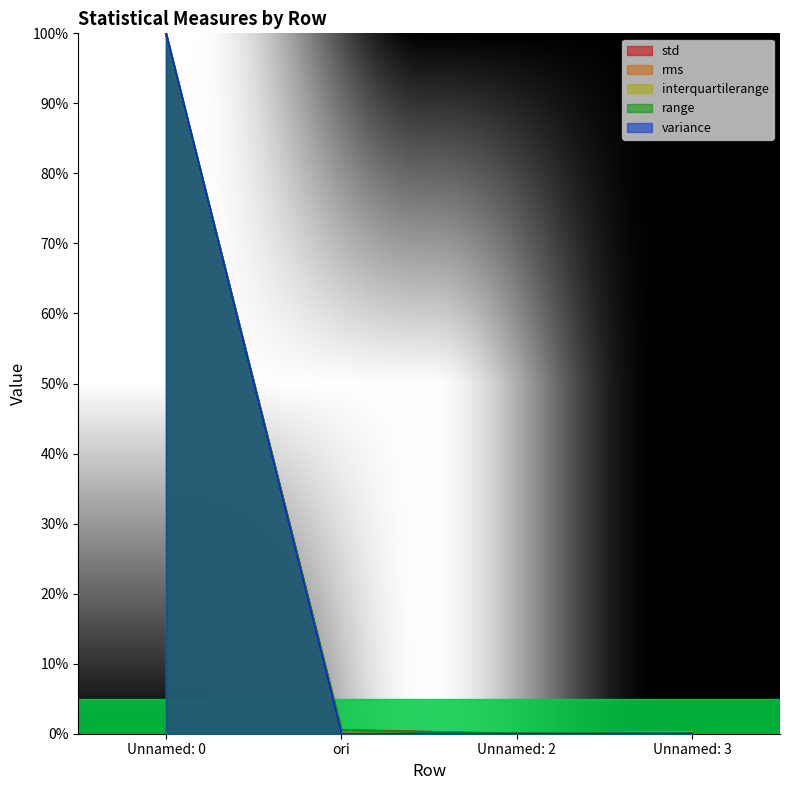

Does the chart have visible grid lines?

No